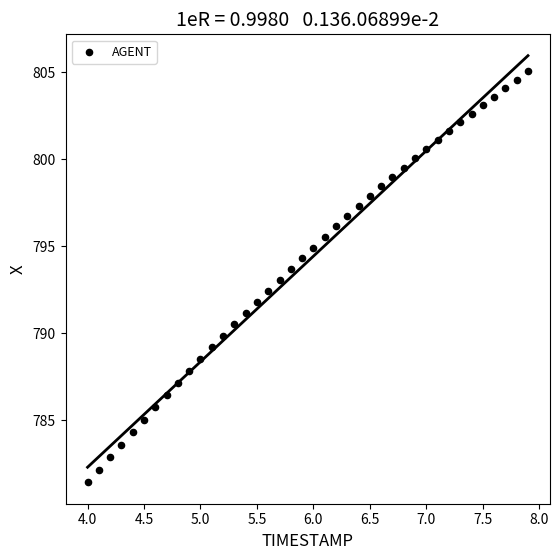

What is the range of X values (max minus min)?

3.9